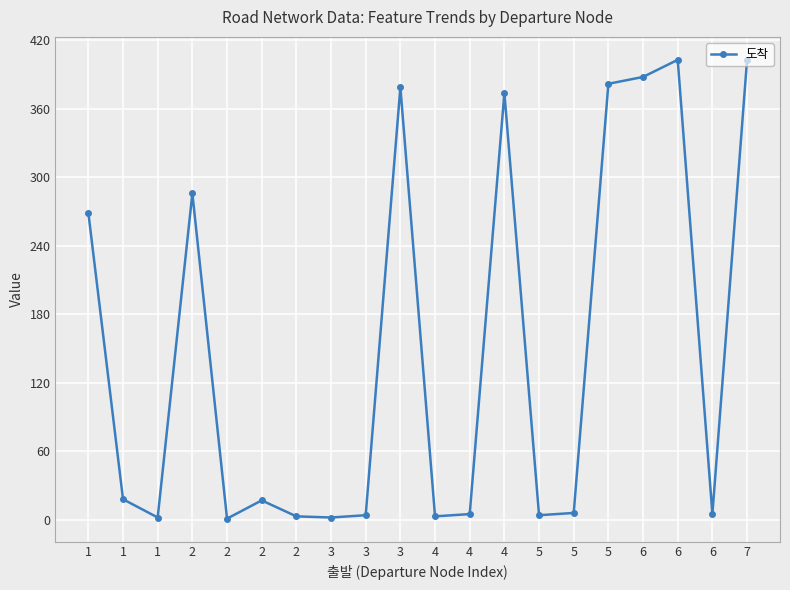

How many data points are less than 17?

10